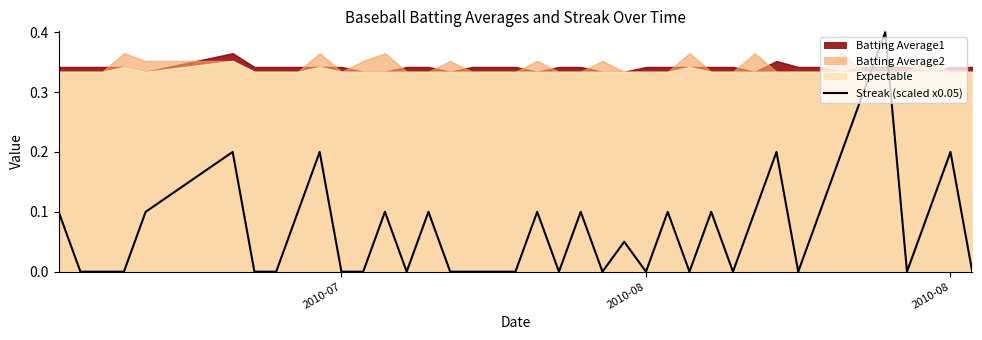

Which label corresponds to the smallest value in the chart?

2010-08